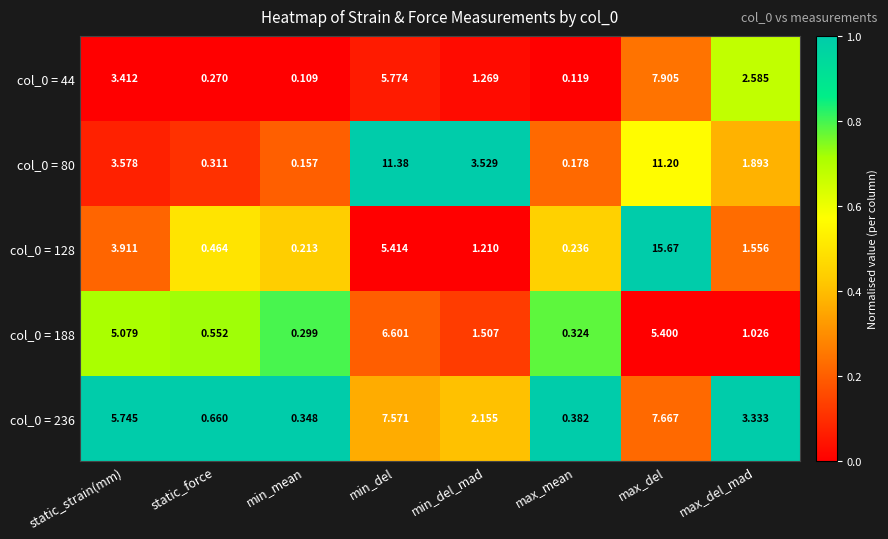

List the labels in order of col_0 = 80 value, smallest first.

min_mean, max_mean, static_force, max_del_mad, min_del_mad, static_strain(mm), max_del, min_del